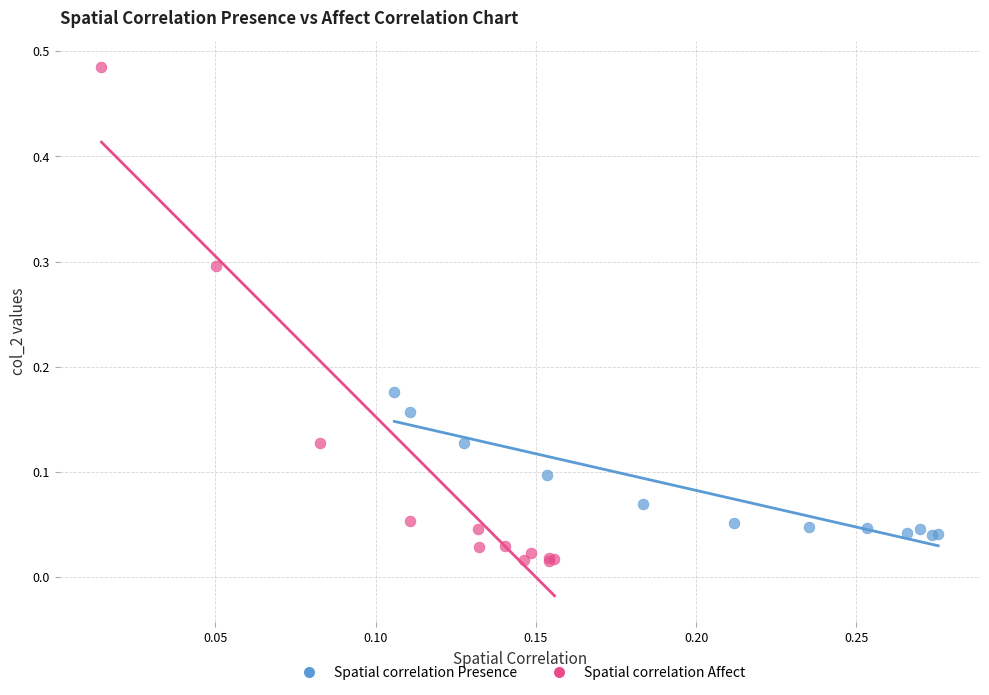

Which series reaches the maximum Y coordinate?

Spatial correlation Affect